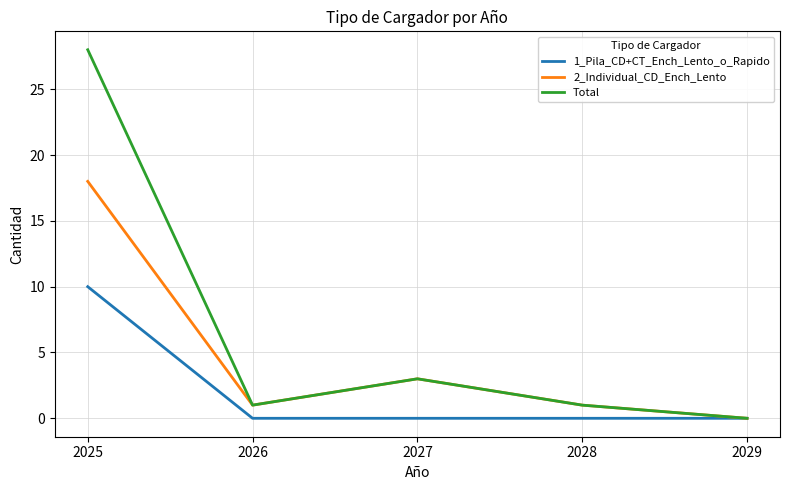

Is the value of 1_Pila_CD+CT_Ench_Lento_o_Rapido at 2028 greater than the value of 2_Individual_CD_Ench_Lento at 2027?

No